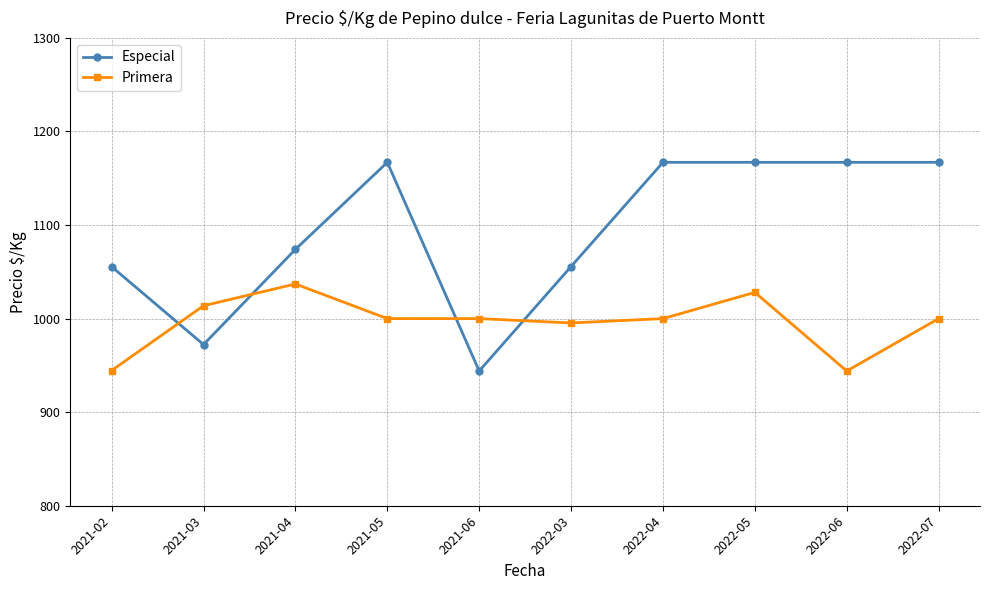

At which category is the sum across all series the highest?

2022-05